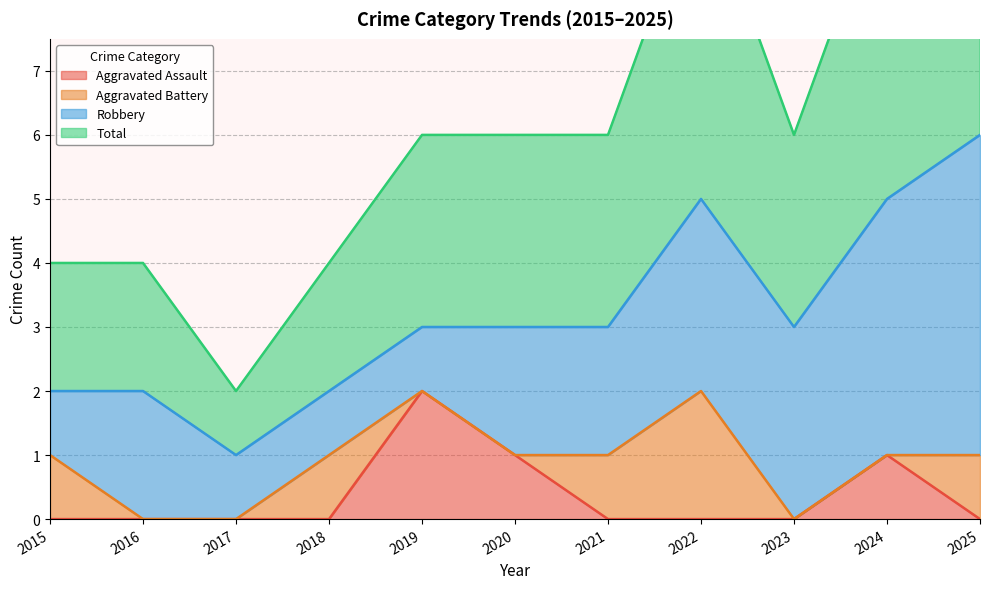

At which category does the chart reach its minimum across all series?

2015